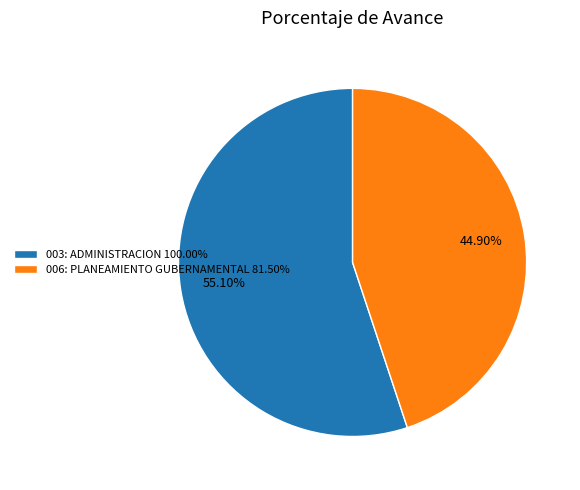

Approximately how many times larger is the value at 003: ADMINISTRACION 100.00% compared to 006: PLANEAMIENTO GUBERNAMENTAL 81.50%?

1.2